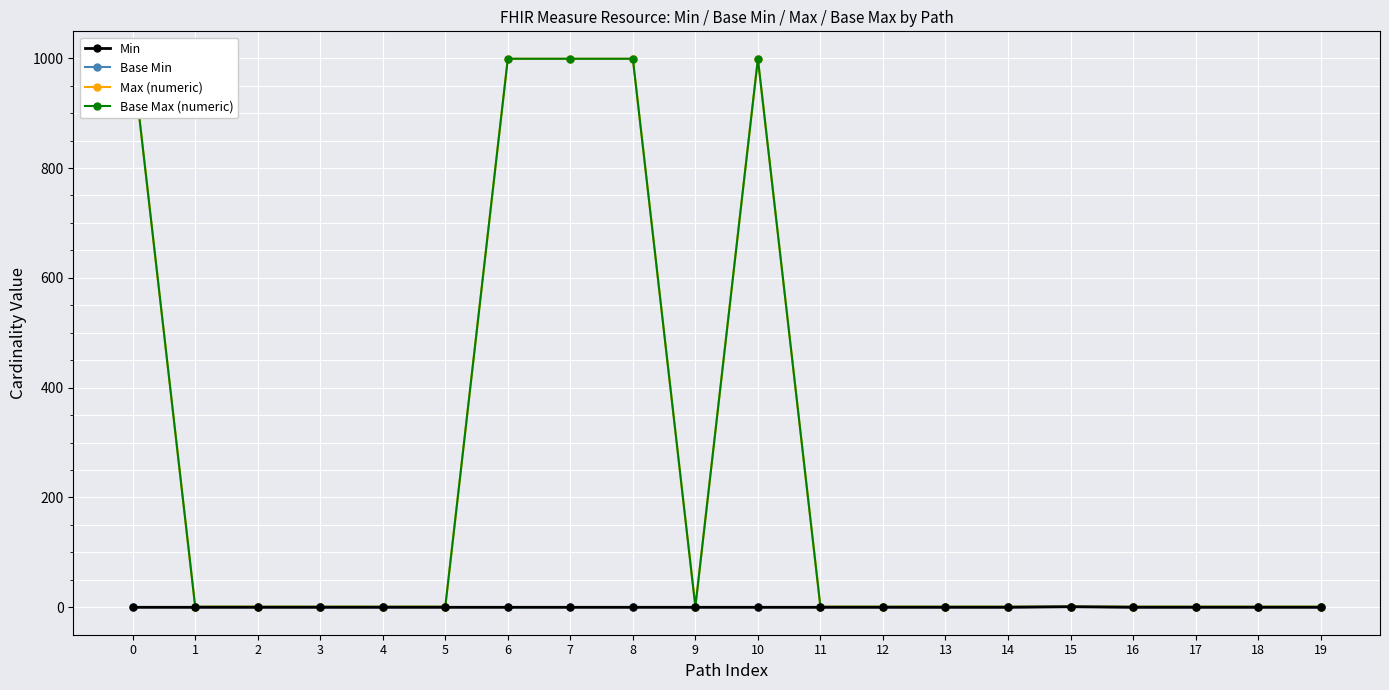

Between 0 and 7, which series saw the biggest shift?

Min